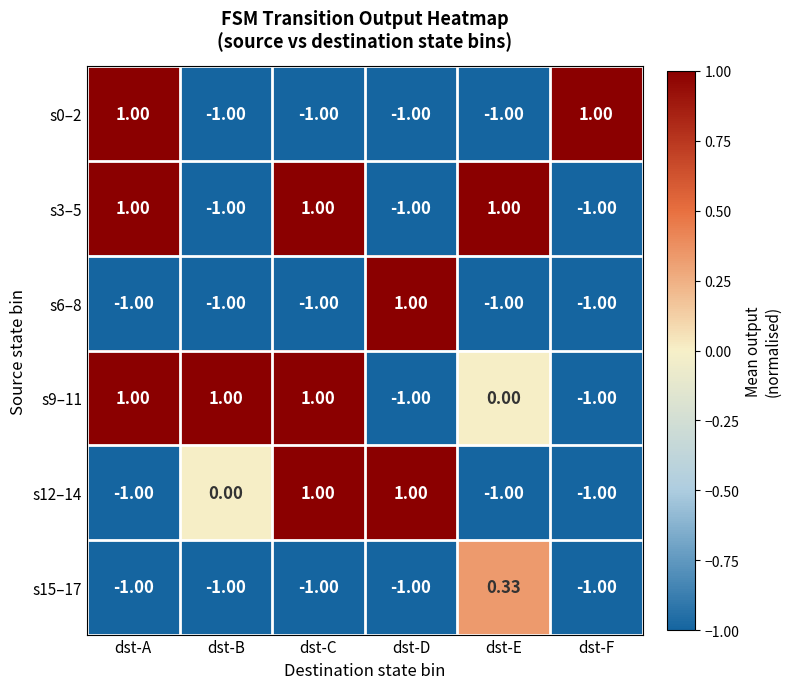

What is the greatest value displayed?

1.0